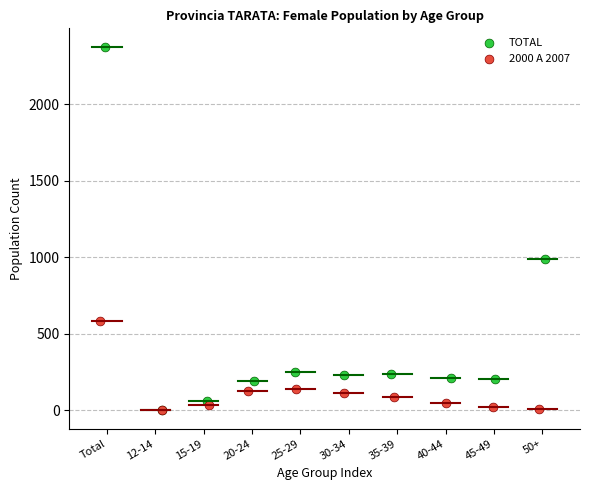

Which series has the largest Y range (max minus min)?

TOTAL